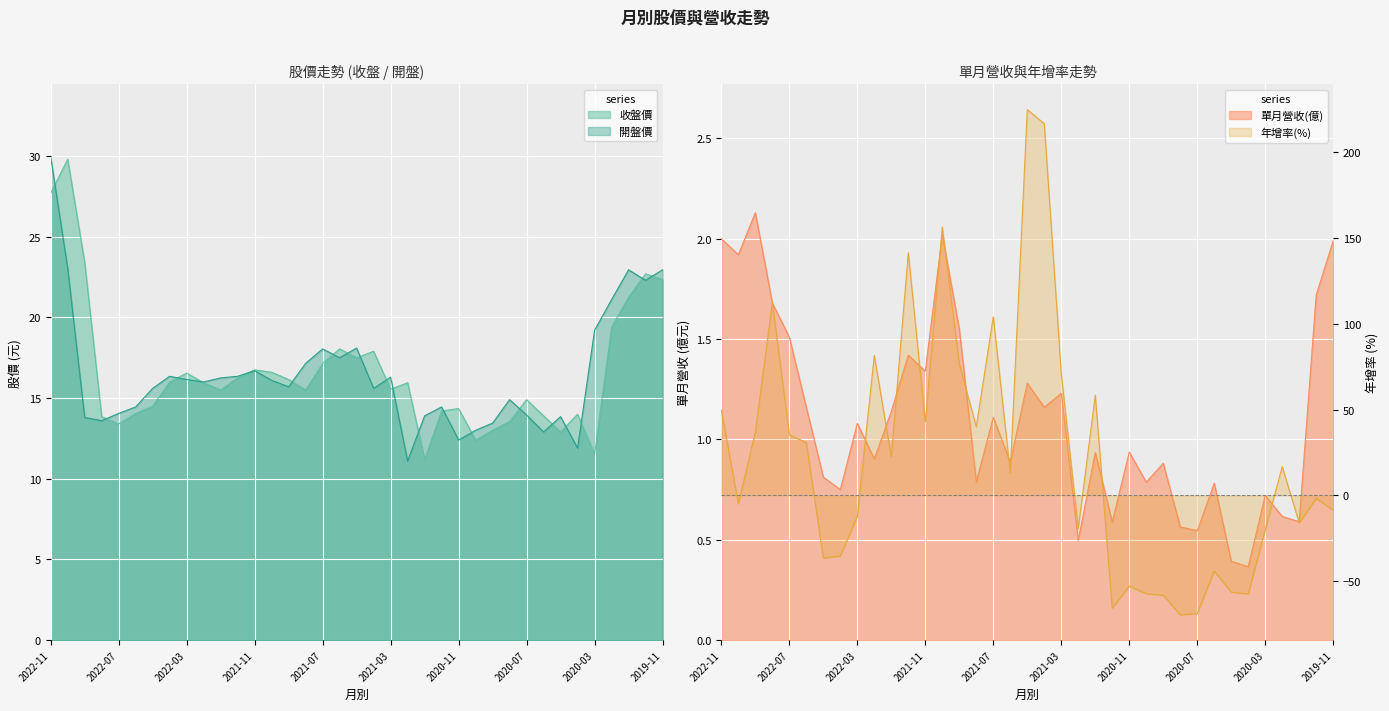

List the series in order of their peak value, highest first.

年增率(%), 開盤價, 收盤價, 單月營收(億)